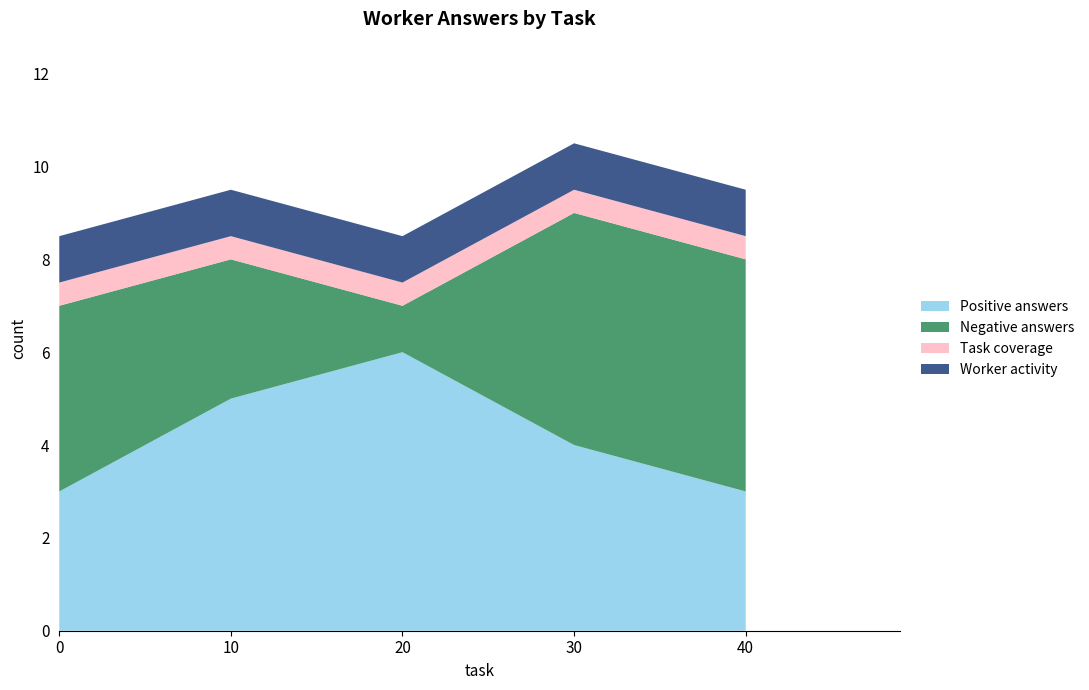

What is the approximate value of Positive answers at 30?

4.0